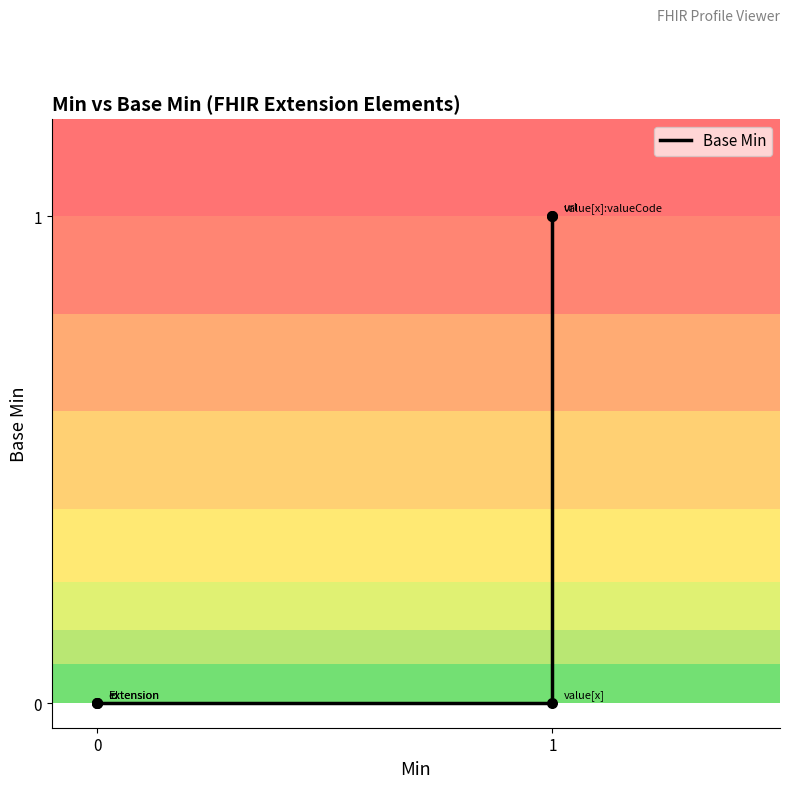

What is the change in value from 0 to 1?

+1